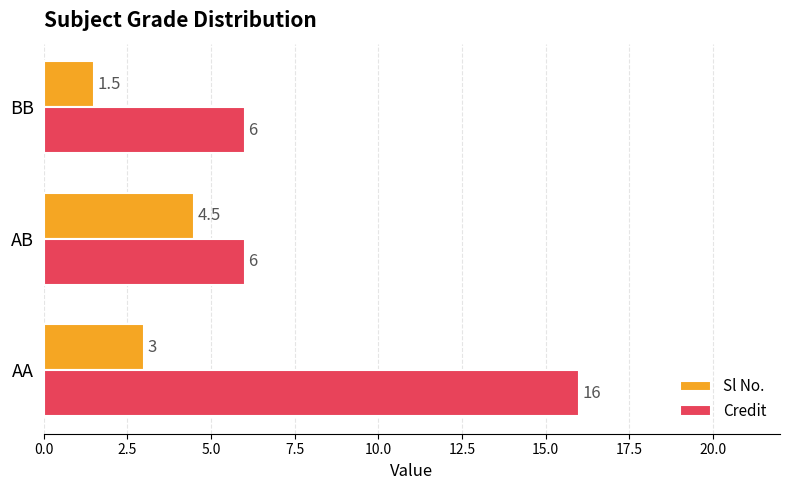

How many data points in Sl No. are less than 3?

1